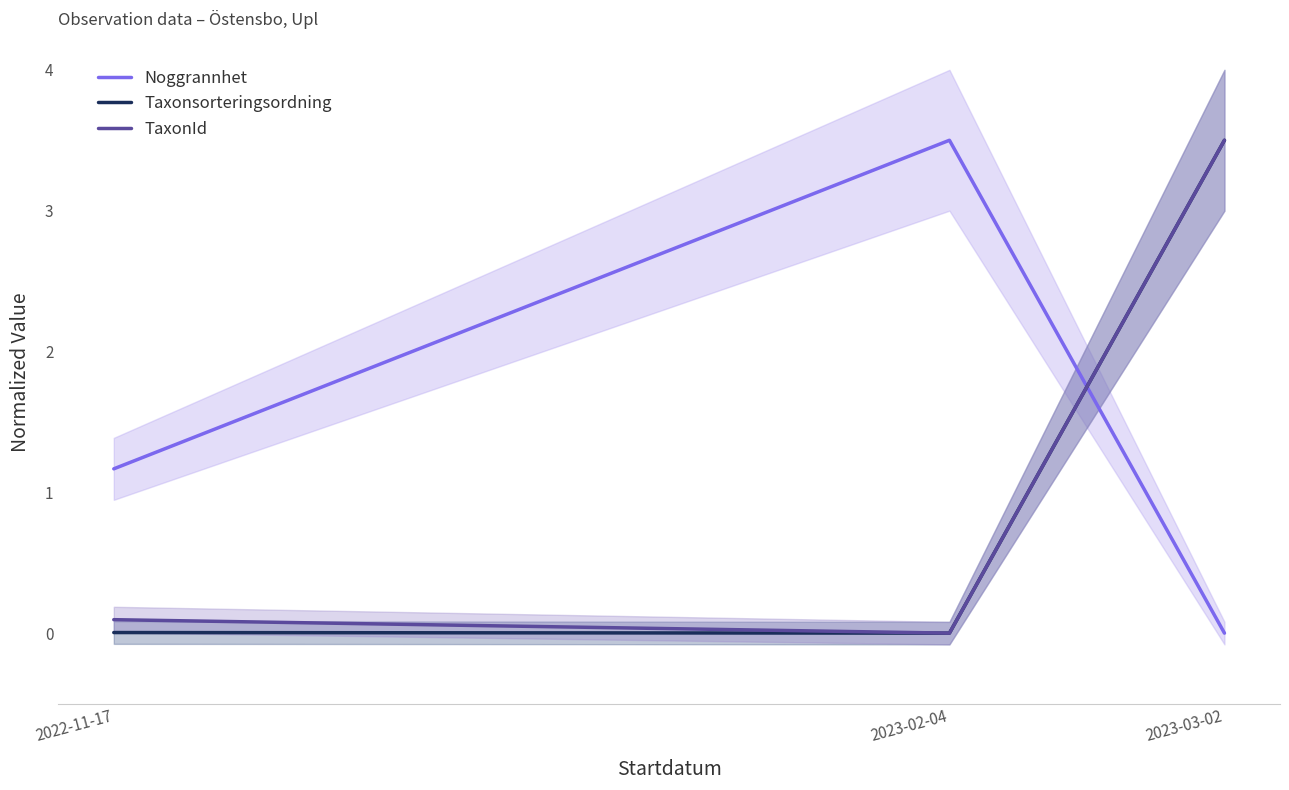

Reading right to left, transcribe all the data shown in this chart.

Noggrannhet: 0.0	3.5	1.2
Taxonsorteringsordning: 3.5	0.0	0.0
TaxonId: 3.5	0.0	0.1